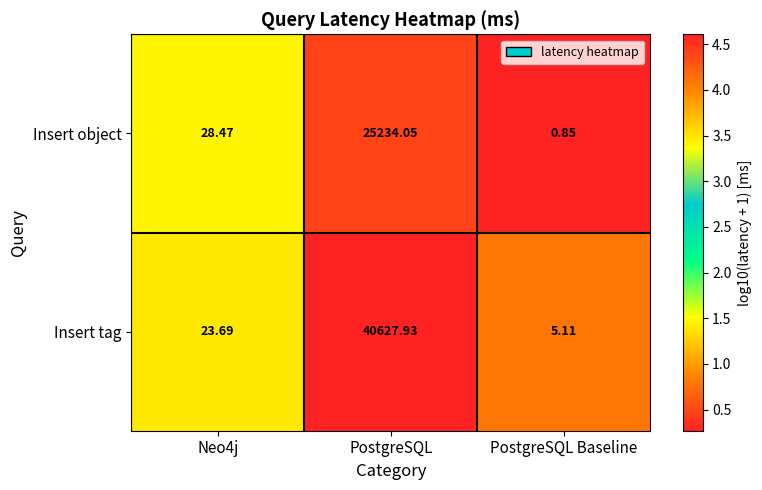

At which category does the chart reach its peak across all series?

PostgreSQL